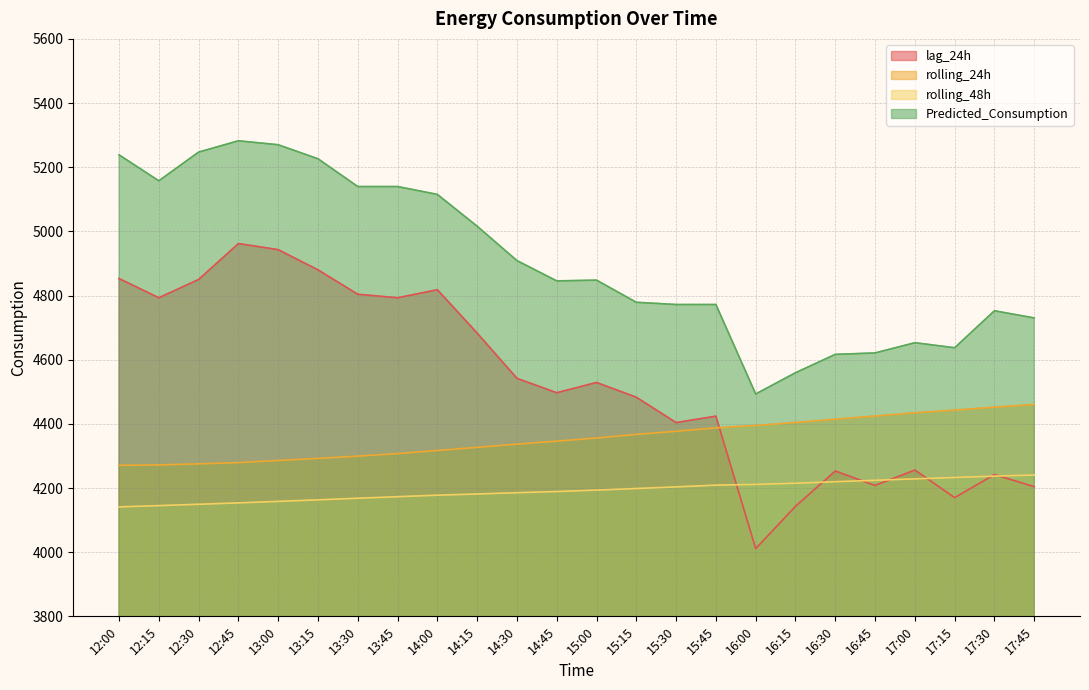

Which series has the largest total across all categories?

Predicted_Consumption